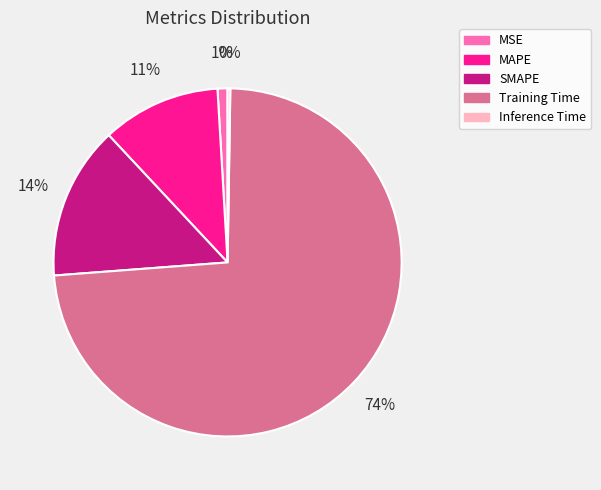

The MSE slice represents 1% of the pie. True or false?

True